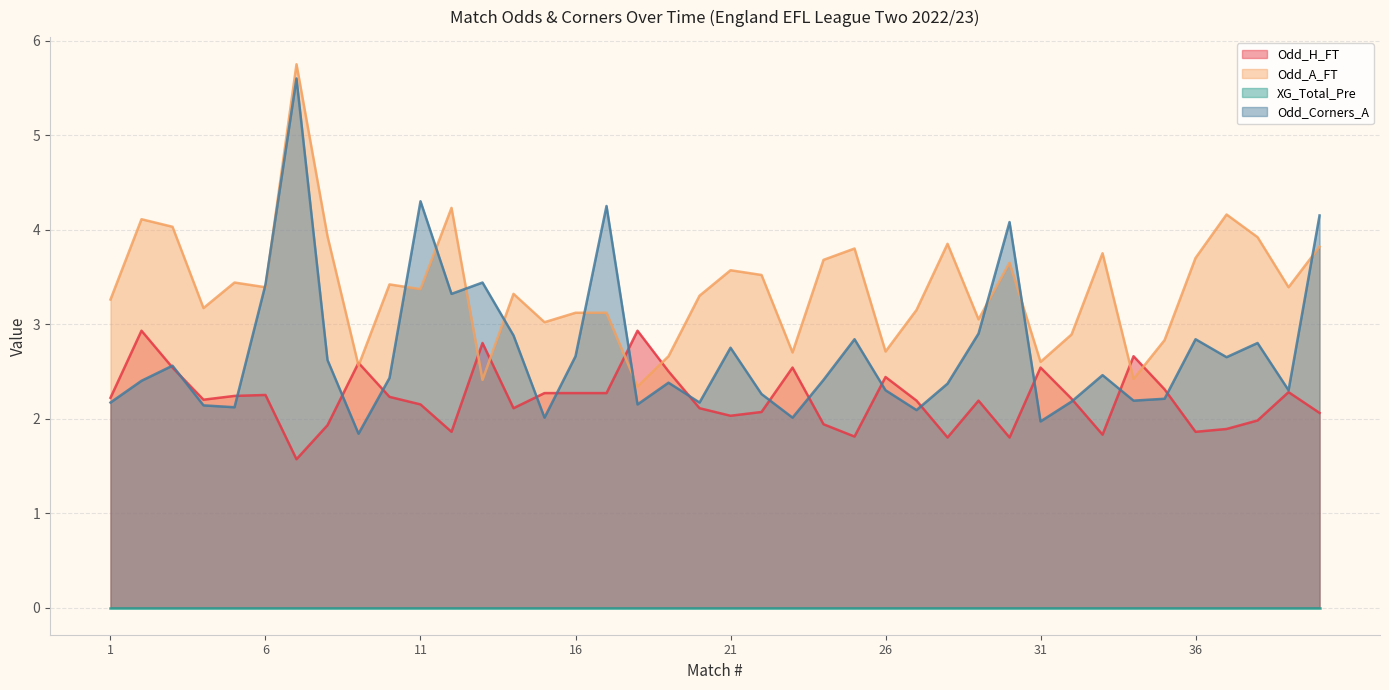

How many data points in Odd_Corners_A are less than 2?

2